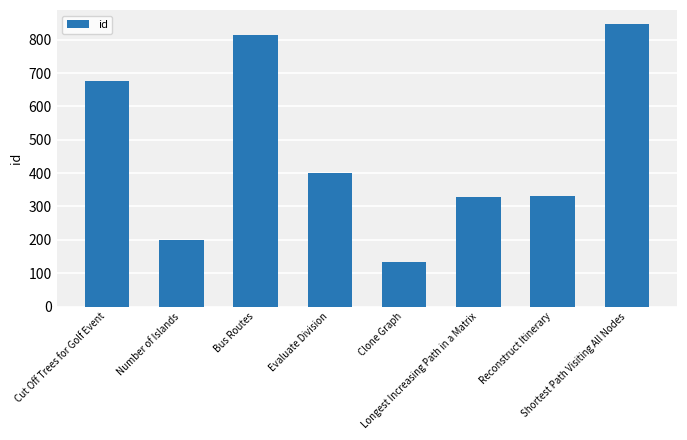

What is the approximate value at Number of Islands?

200